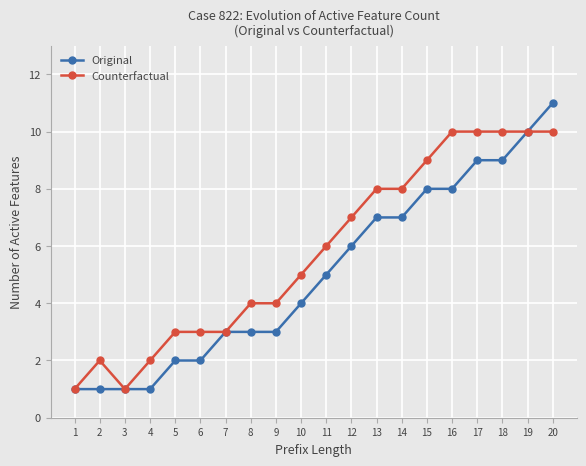

Rank the series at 4 from lowest to highest value.

Original, Counterfactual